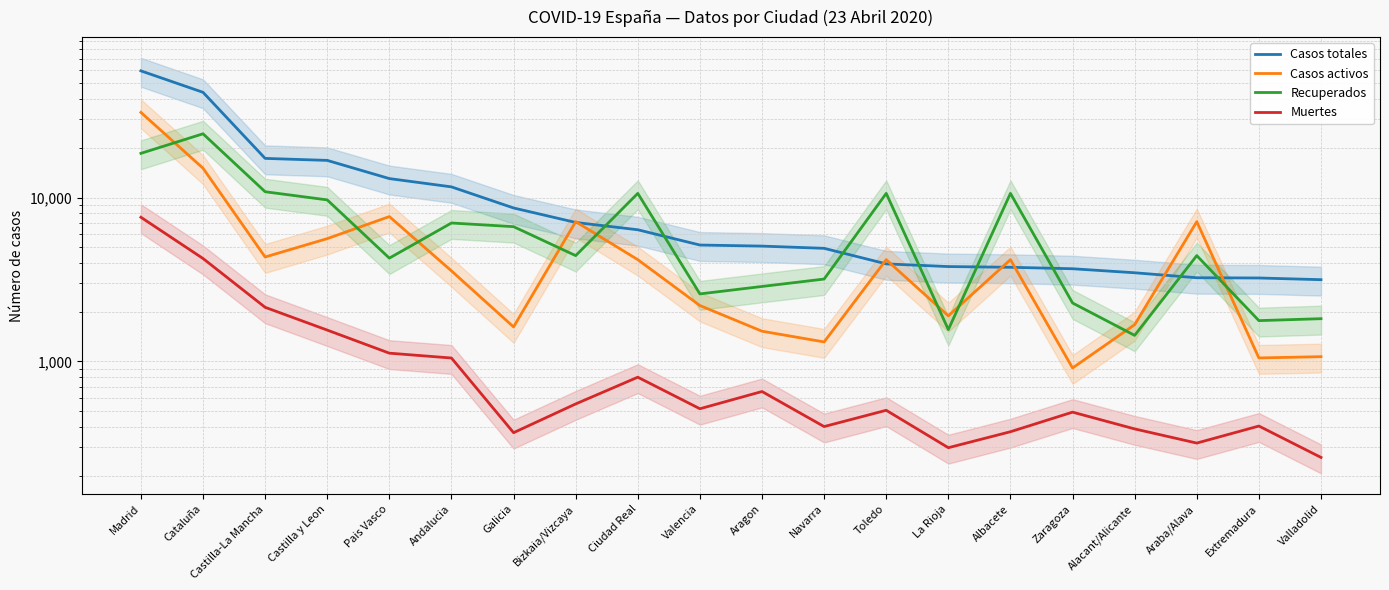

At which label does Muertes reach its minimum?

Valladolid